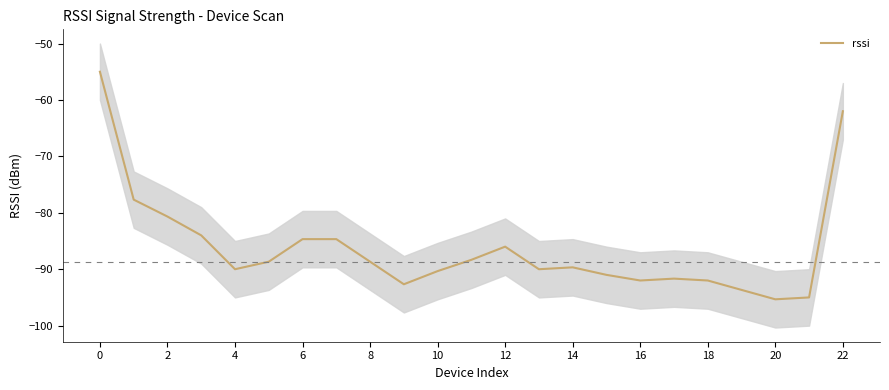

Where is the first local maximum?

12